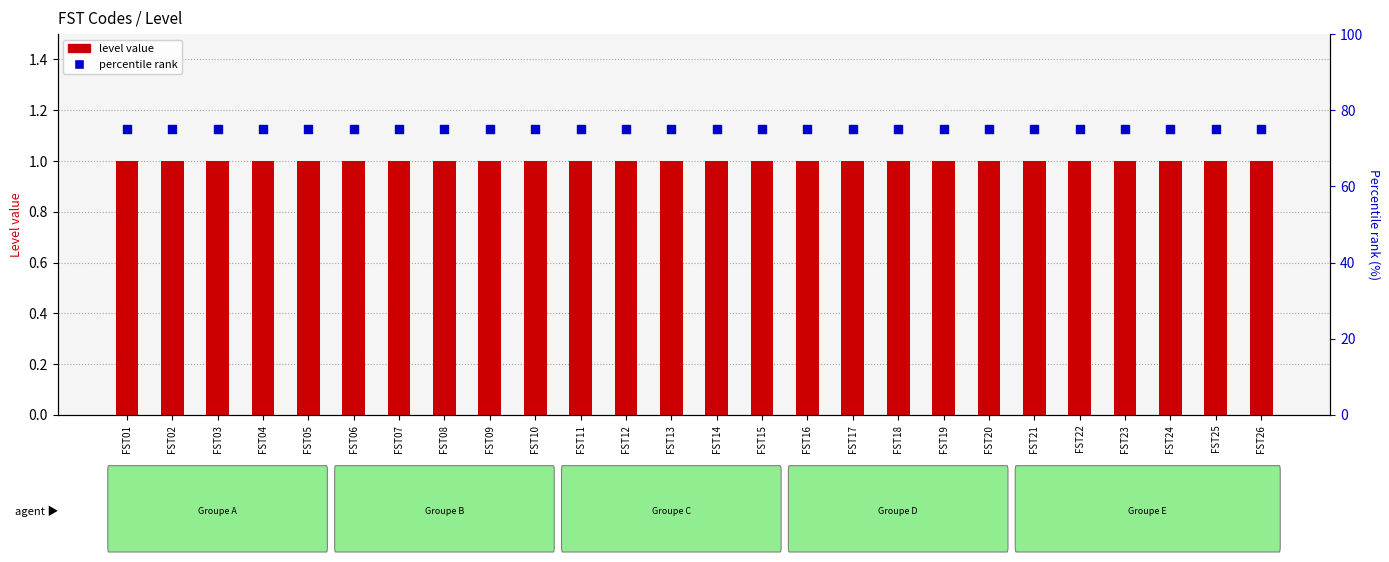

At how many categories does at least one series exceed 17?

26